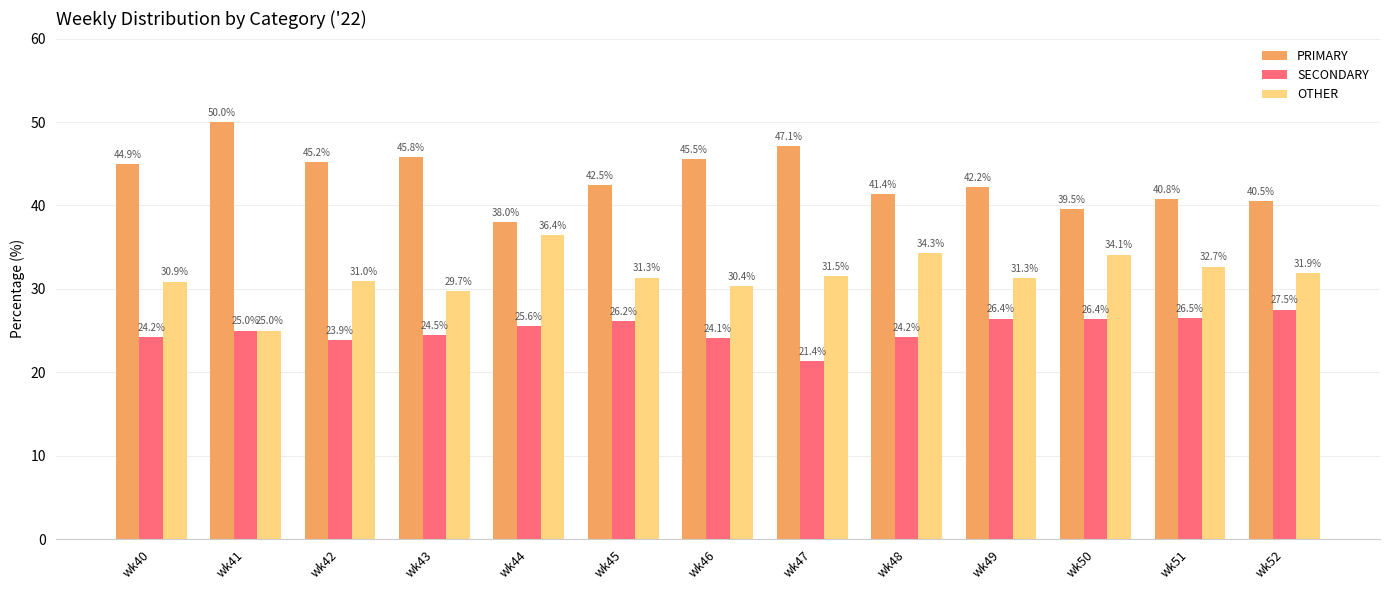

Which series changed the most between wk41 and wk43?

OTHER